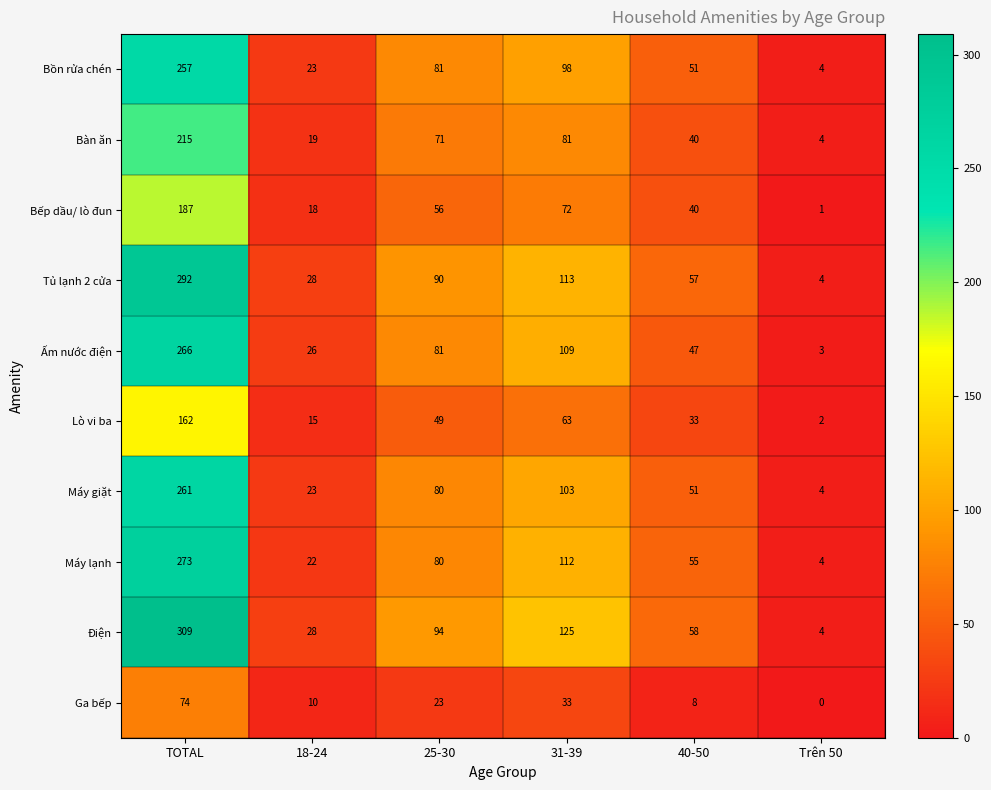

What is the sum of all Điện values?

618